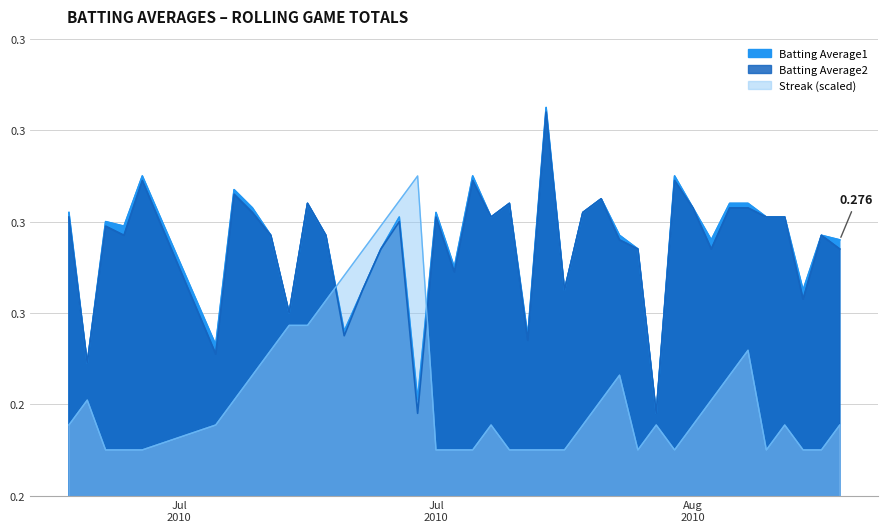

What is the difference between the maximum and minimum values in the Batting Average2 series?

0.1